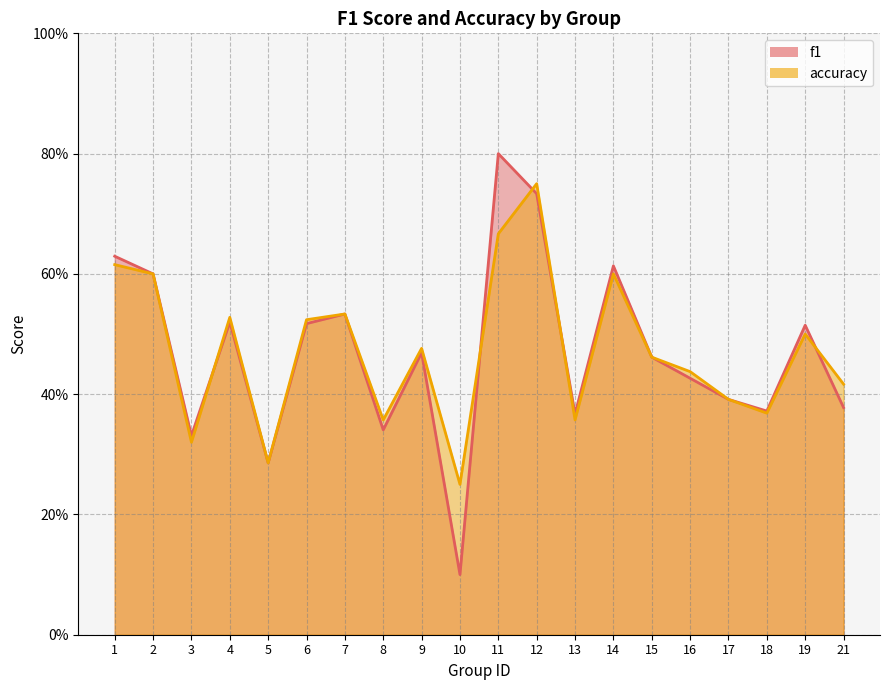

True or false: f1 has a value of 0.4 at 21.

True